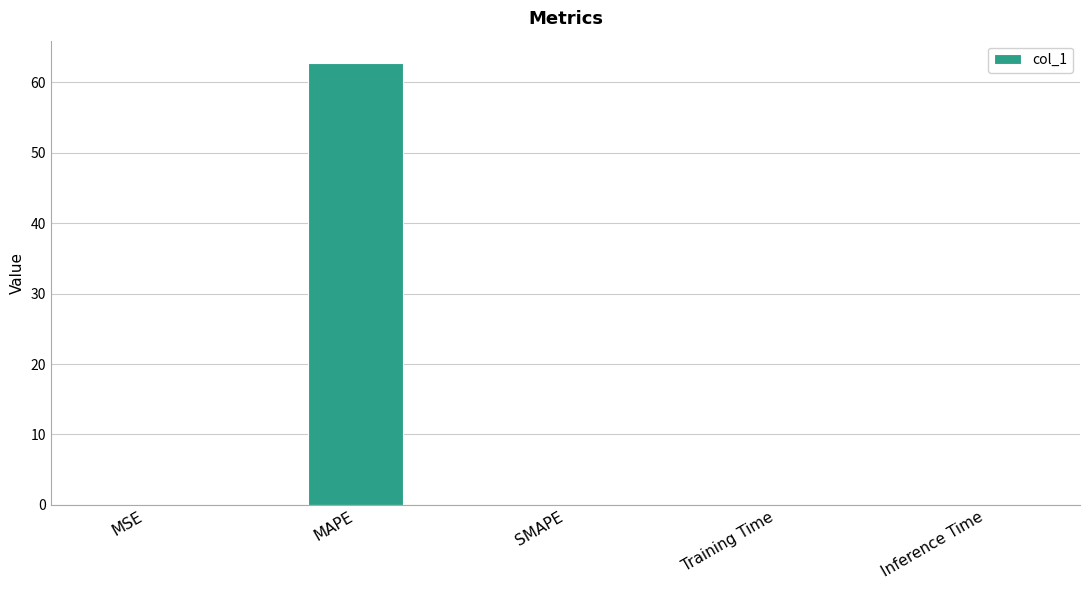

What is the sum of all values?

62.8